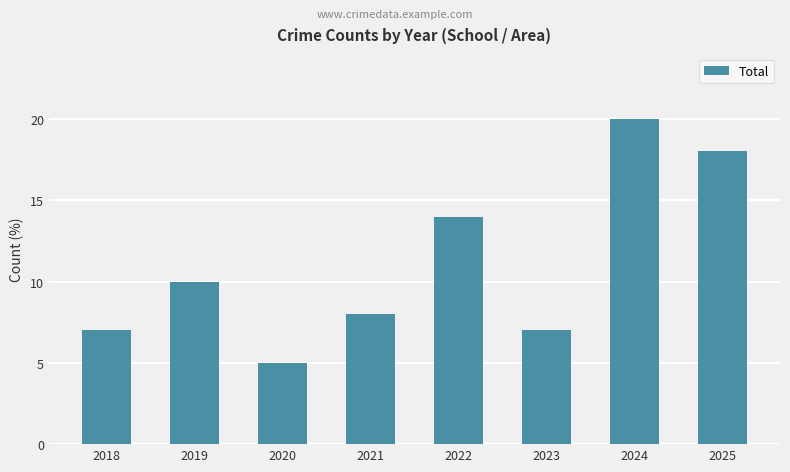

What is the value of the 4th bar from the left?

8